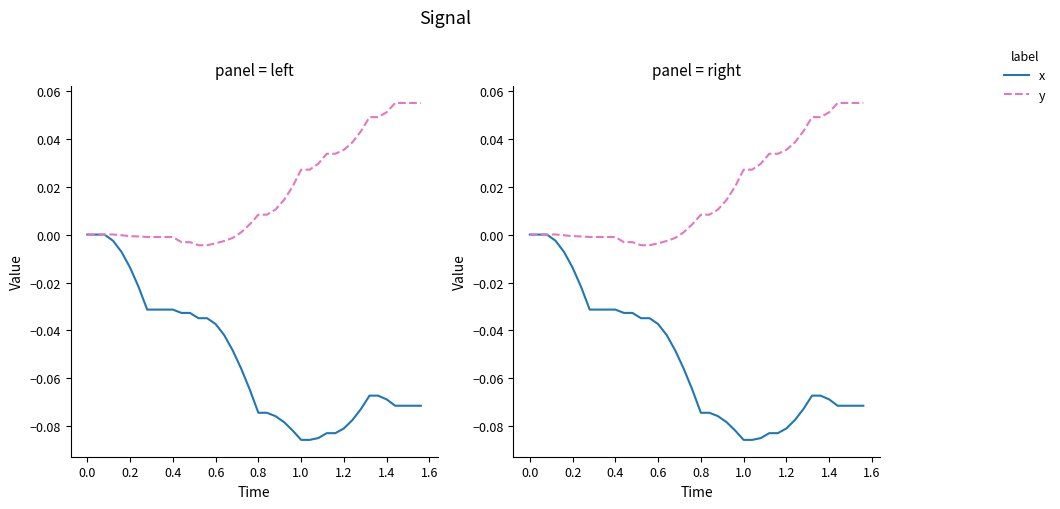

What is the difference between the maximum and minimum values in the x series?

0.1